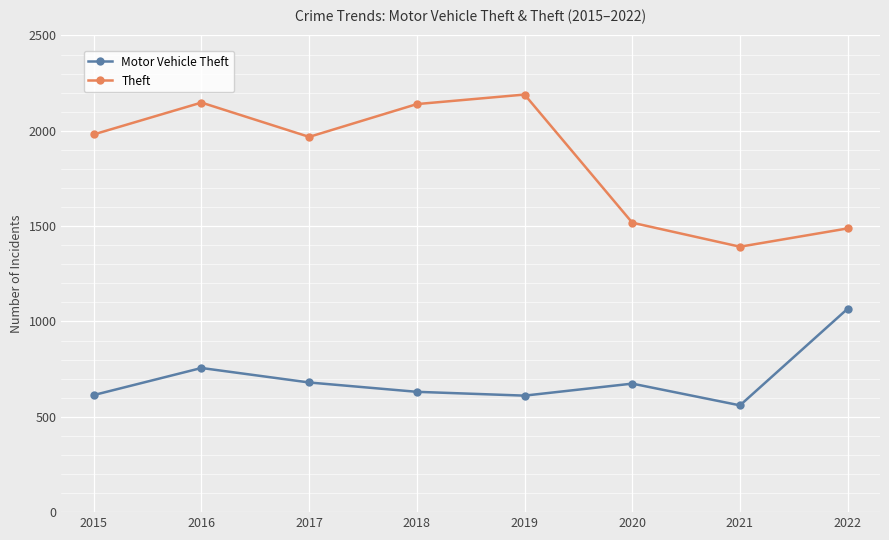

List the series in order of their peak value, lowest first.

Motor Vehicle Theft, Theft